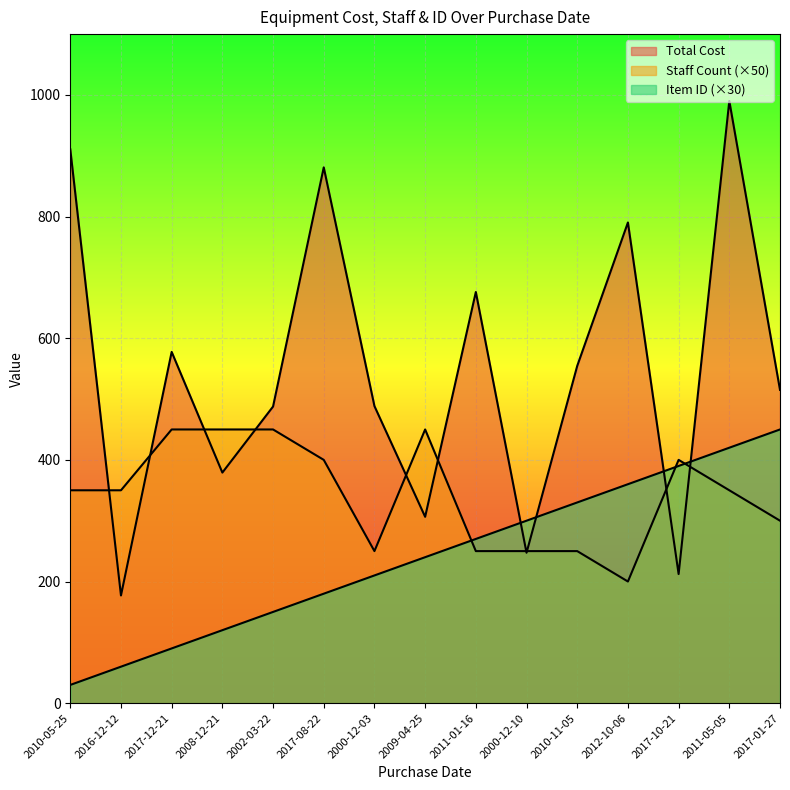

What position from the right is 2002-03-22?

11